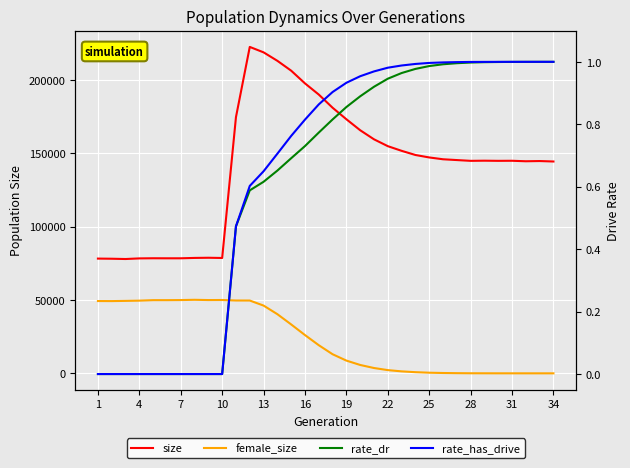

Is this an area chart (filled region under the line)?

No